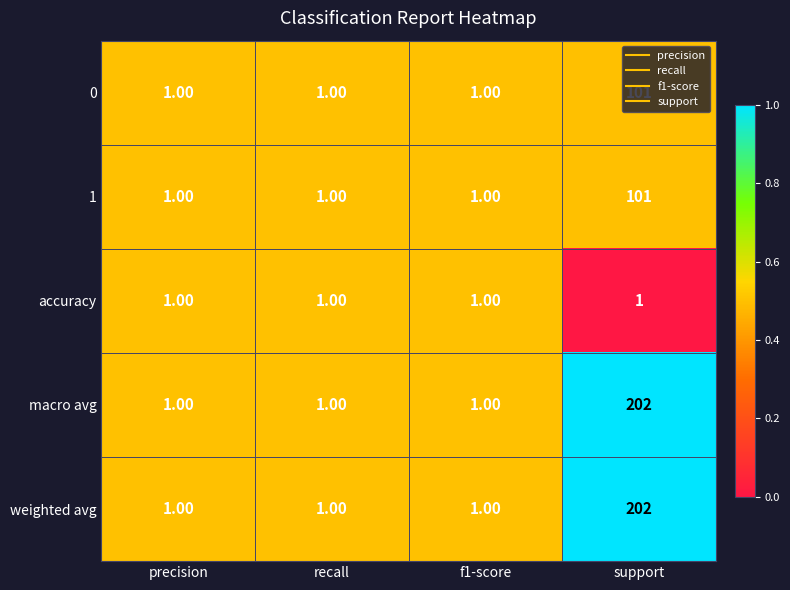

What is the sum of the macro avg values at support and f1-score?

203